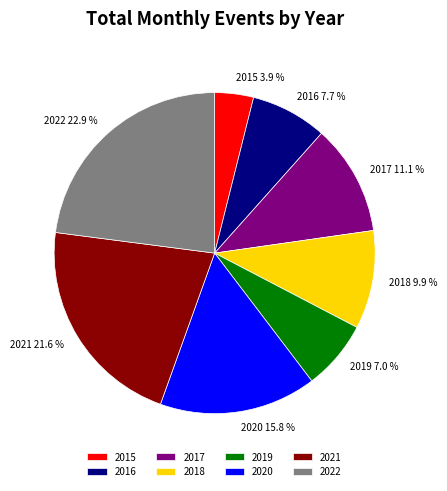

To the nearest percent, what percentage of the pie is 2018?

10%